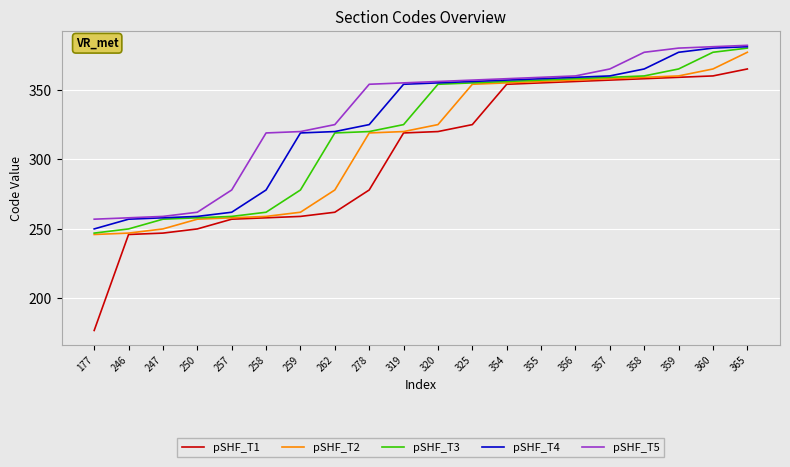

At which category is the sum across all series the highest?

365